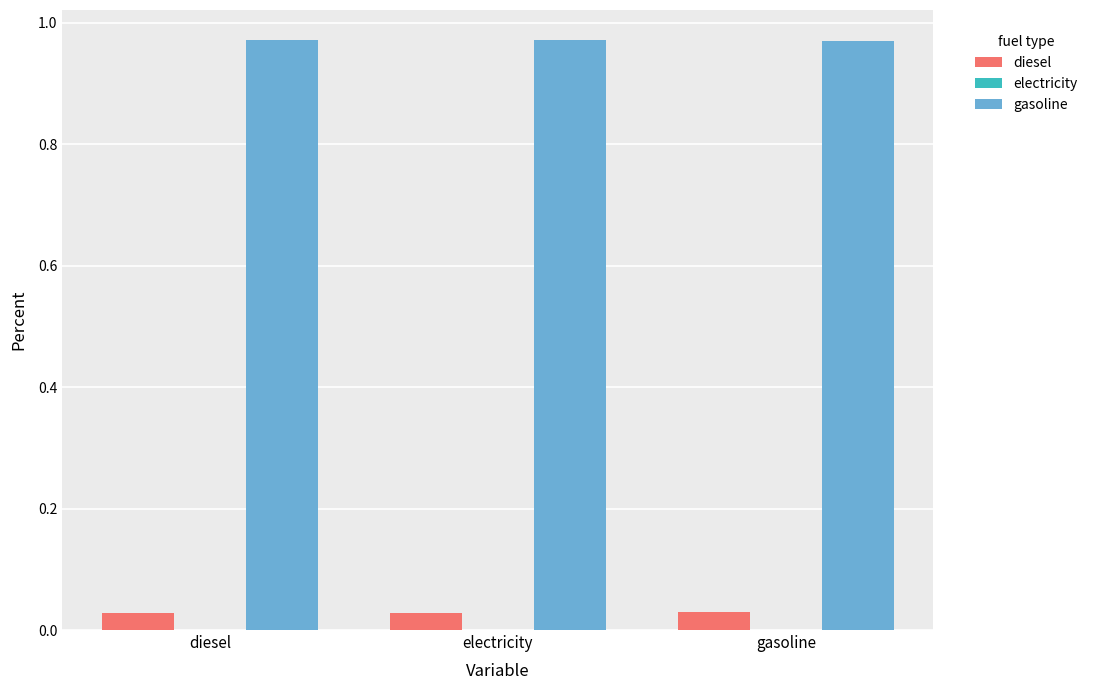

Are the bars grouped side by side (vs. stacked)?

Yes